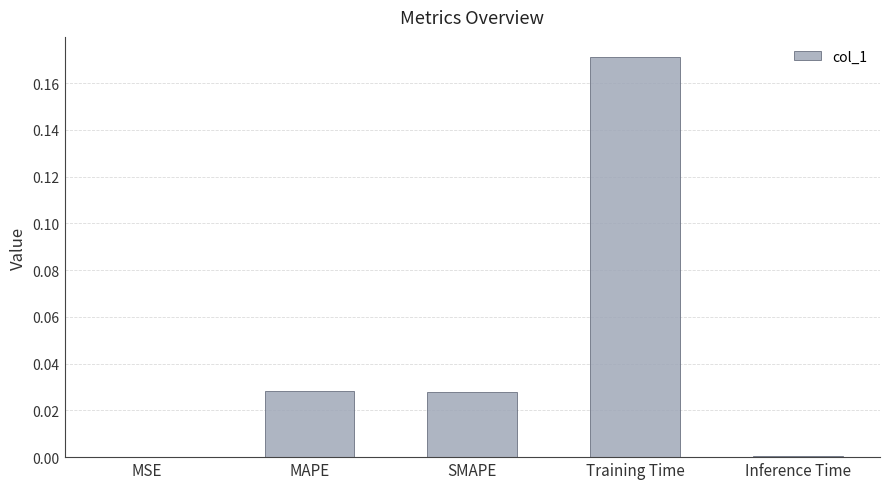

True or false: the data shows 0.0 at SMAPE.

True